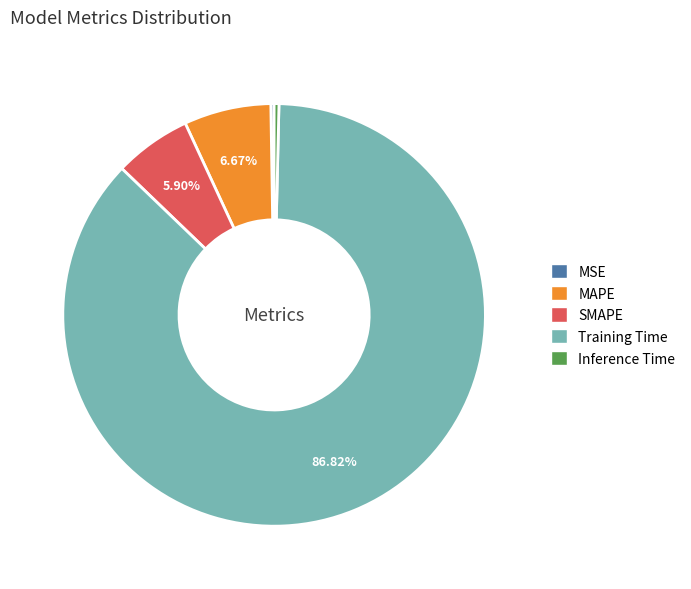

The SMAPE slice represents 1% of the pie. True or false?

False